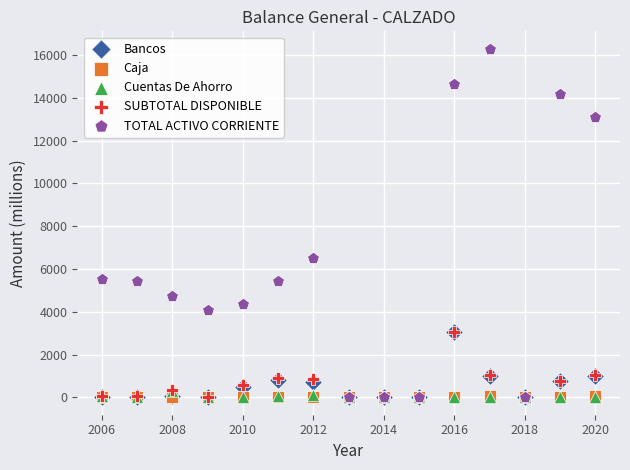

Across all series, what Y value is closest to 8145?

6511.4